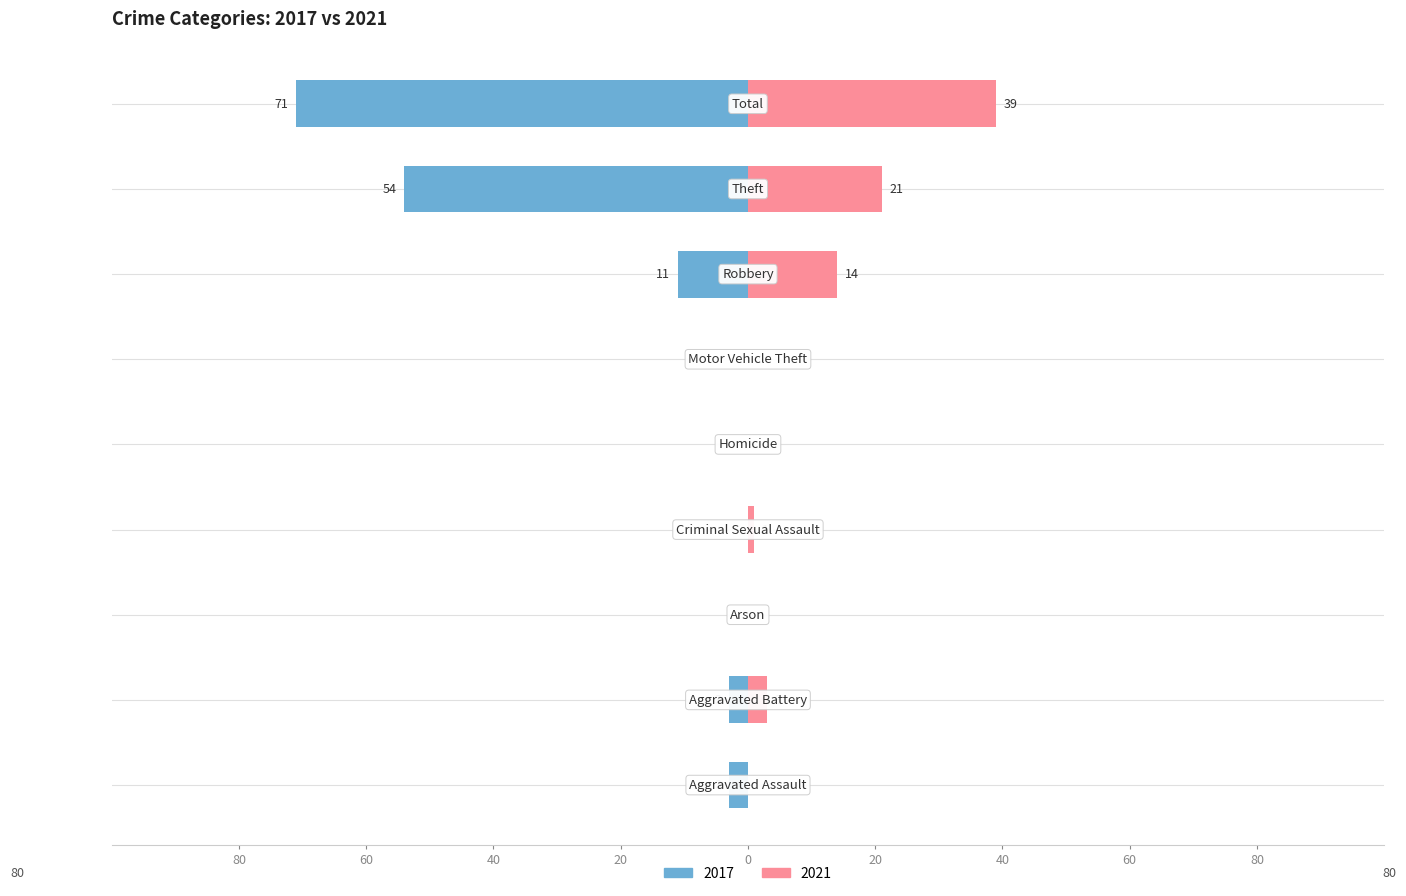

Reading left to right, what are all the values shown in this chart?

2017: -3	-3	0	0	0	0	-11	-54	-71
2021: 0	3	0	1	0	0	14	21	39